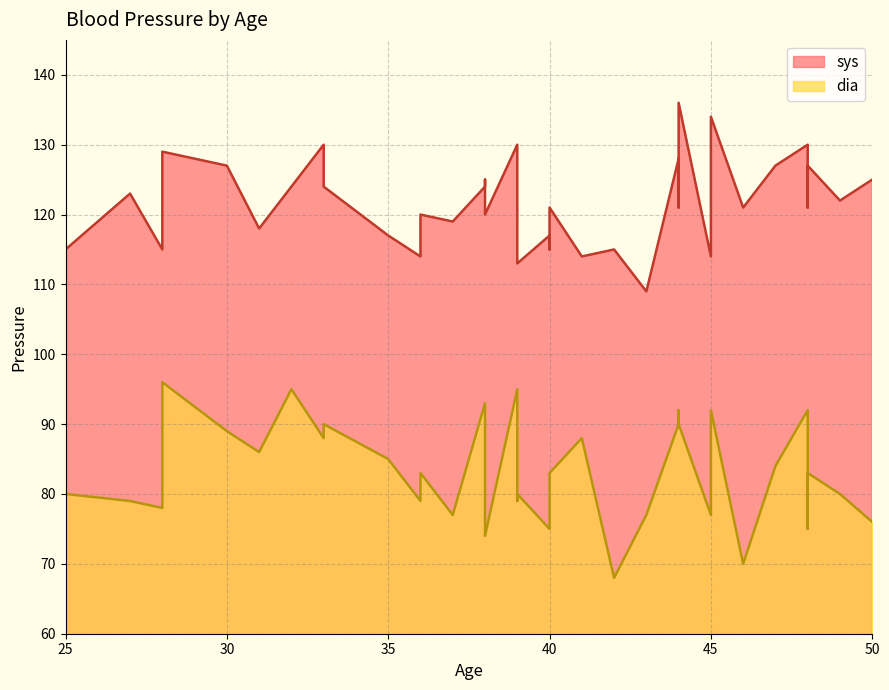

The sys series shows 130 at 39. True or false?

True